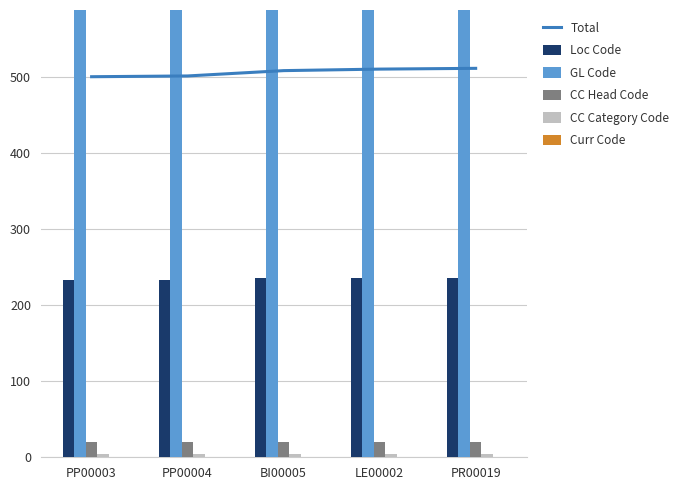

What are all the series names shown in the legend?

Total, Loc Code, GL Code, CC Head Code, CC Category Code, Curr Code